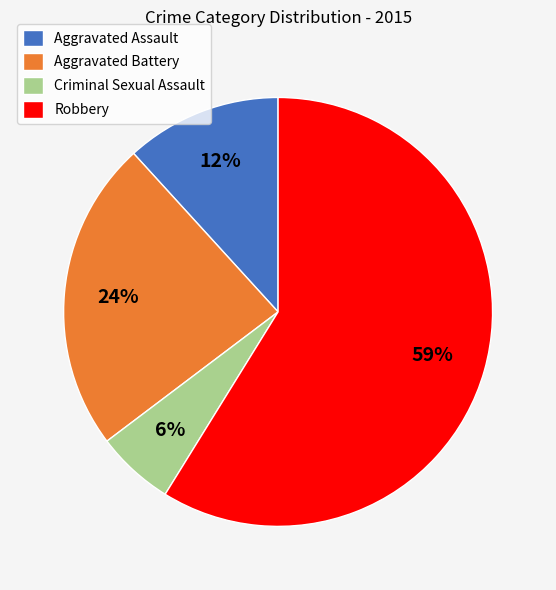

Which category has the biggest portion of the pie?

Robbery